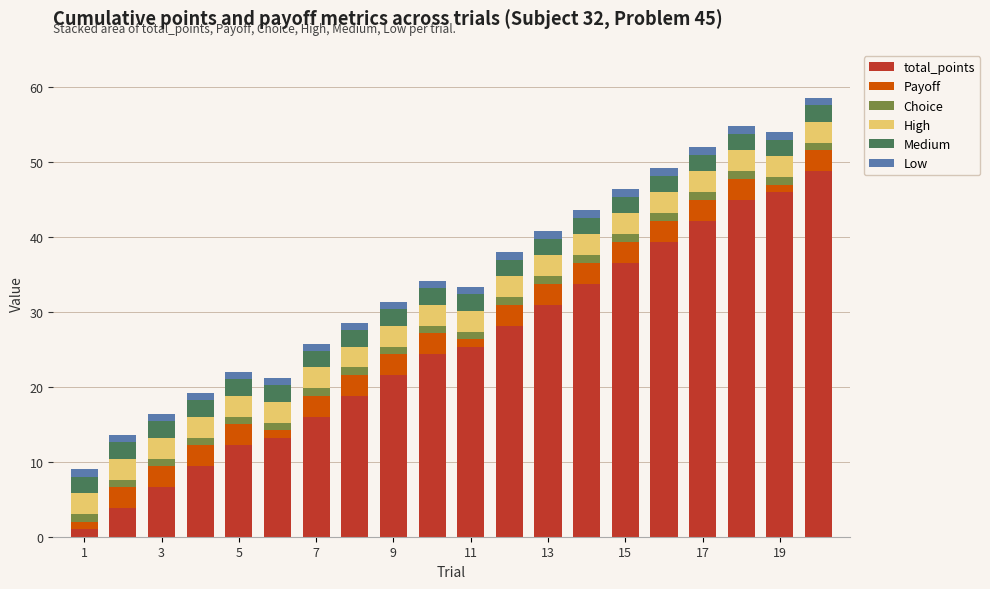

What is the difference between the second highest and second lowest values in the total_points series?

42.2